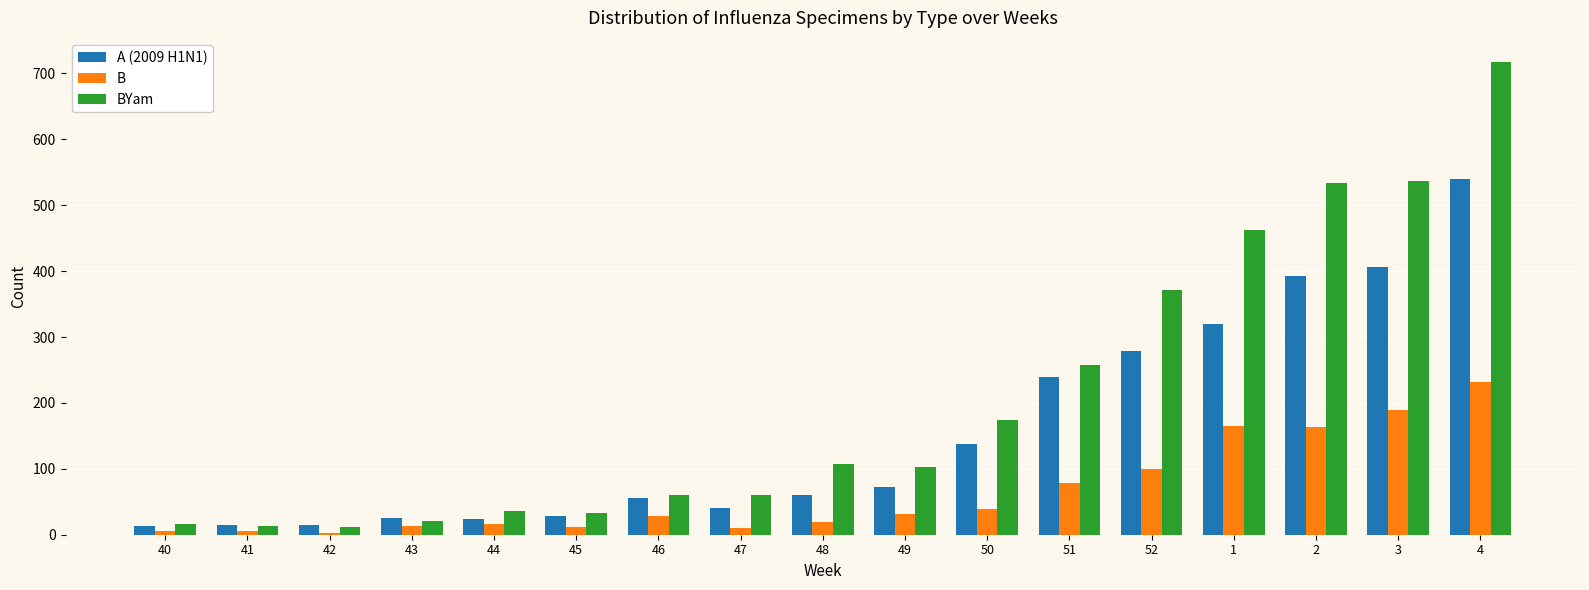

Where is BYam nearest to the value 364?

52